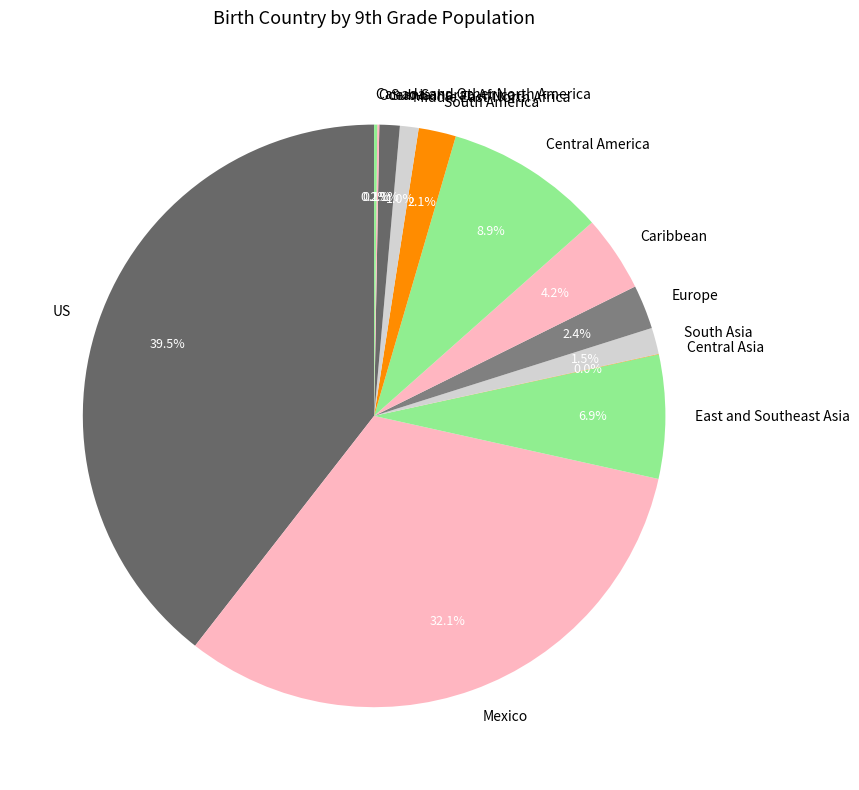

Combined, do Mexico and East and Southeast Asia account for over 50%?

No